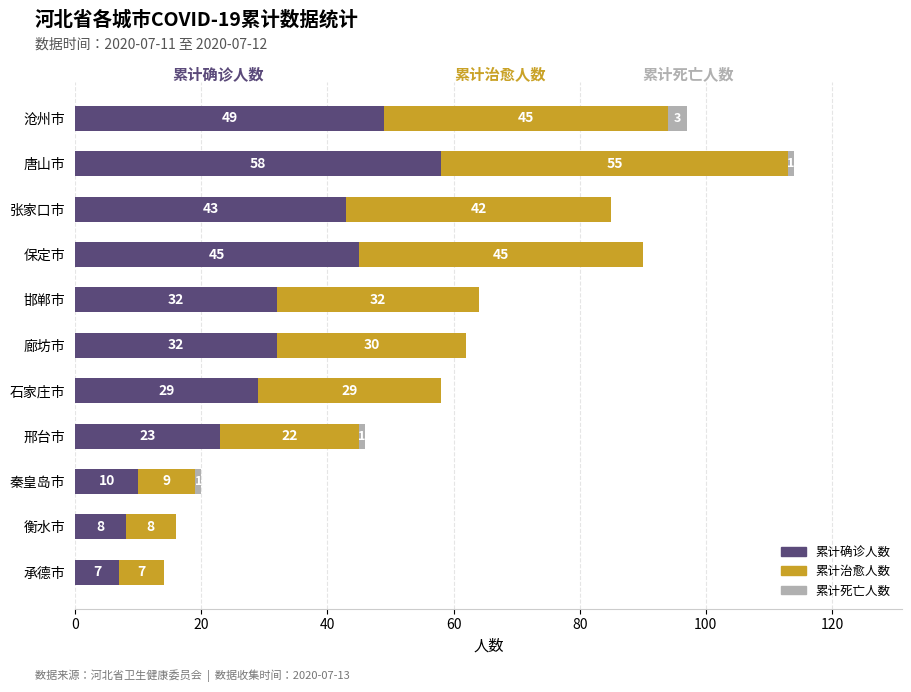

The 累计确诊人数 series shows 10 at 秦皇岛市. True or false?

True